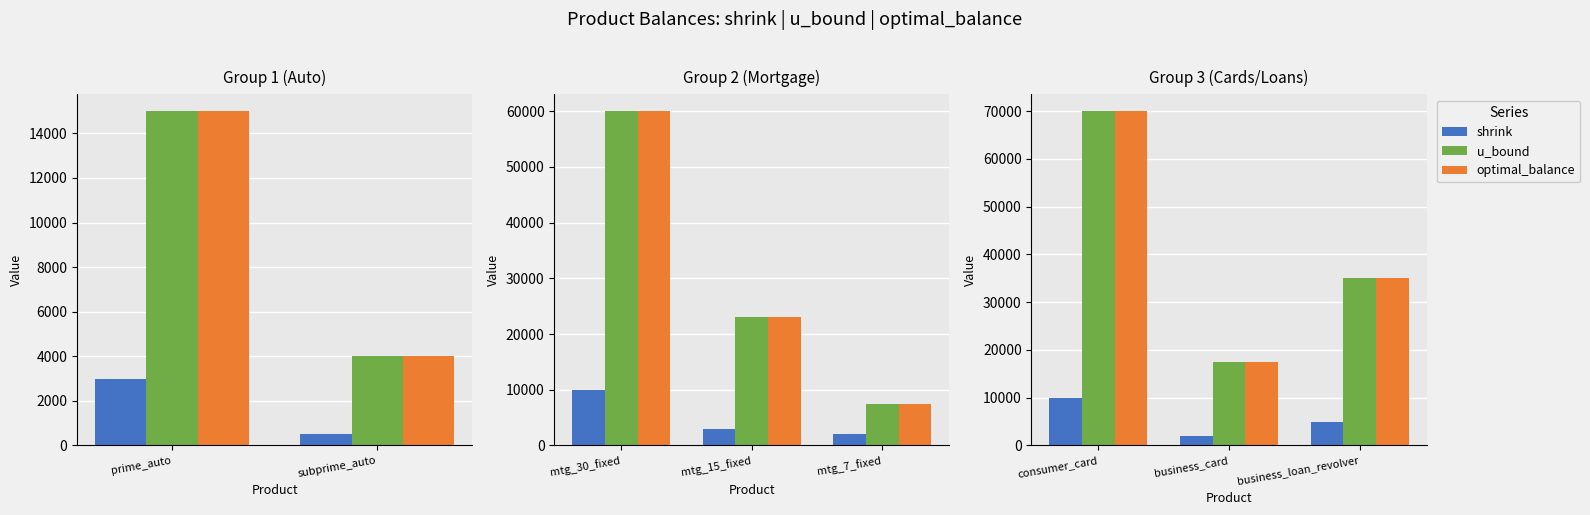

List the series in order of their peak value, highest first.

u_bound, optimal_balance, shrink